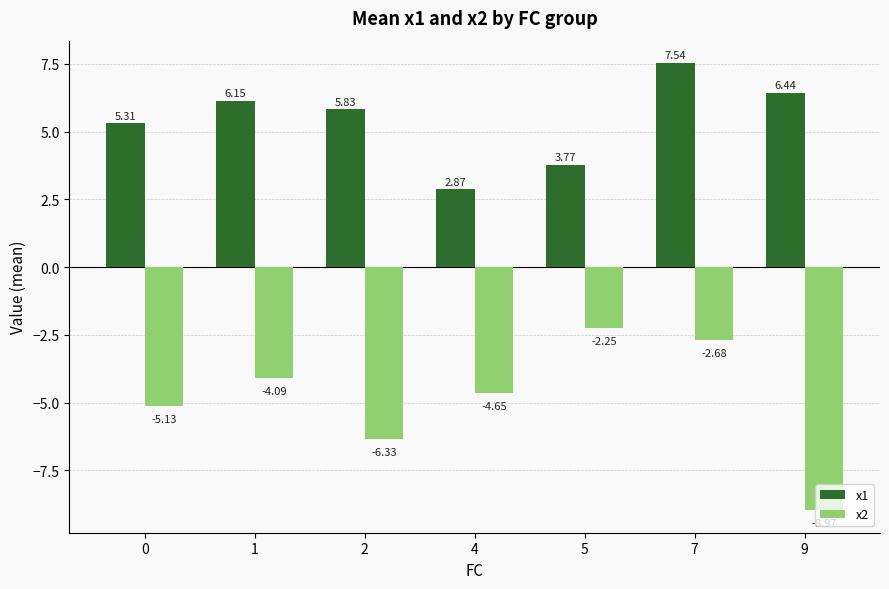

How many bars are there in total?

14